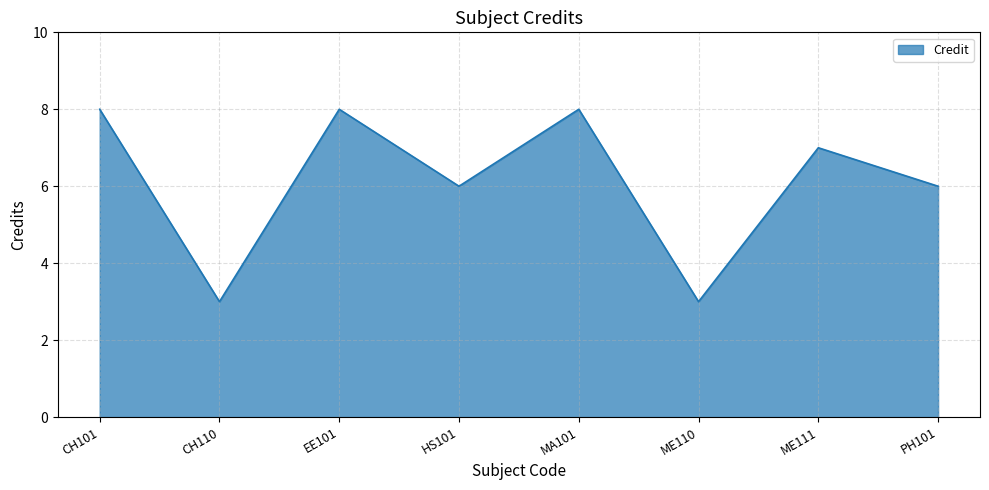

What is the difference between the second highest and minimum values?

5